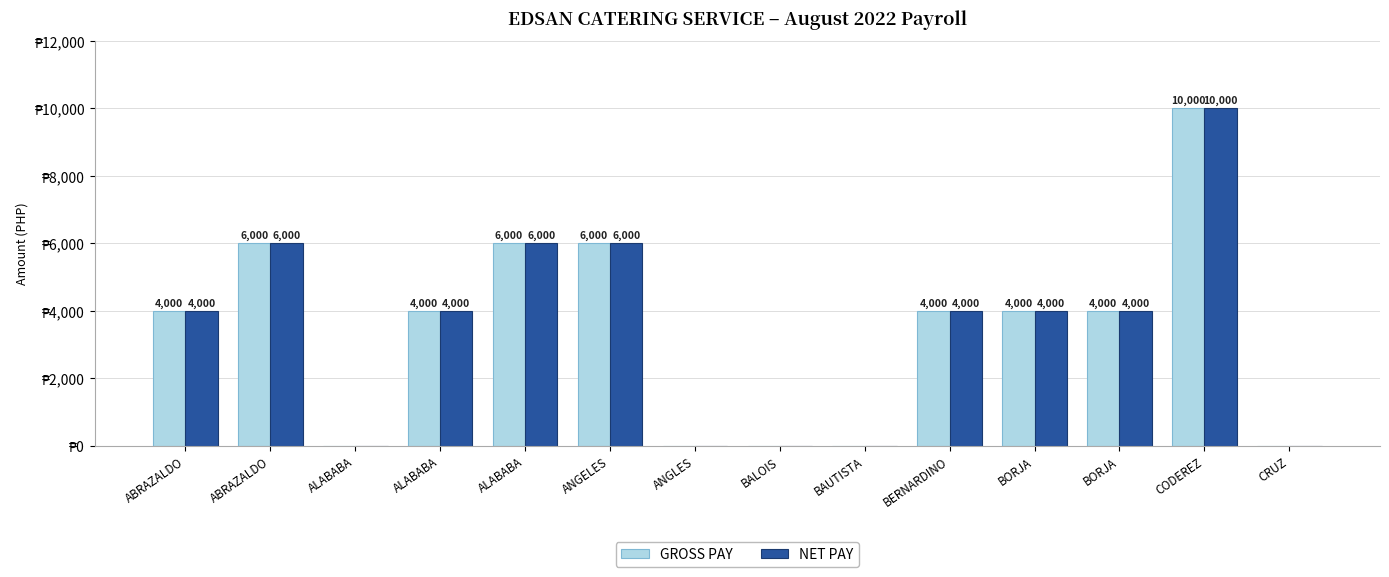

Which series has the largest total across all categories?

GROSS PAY